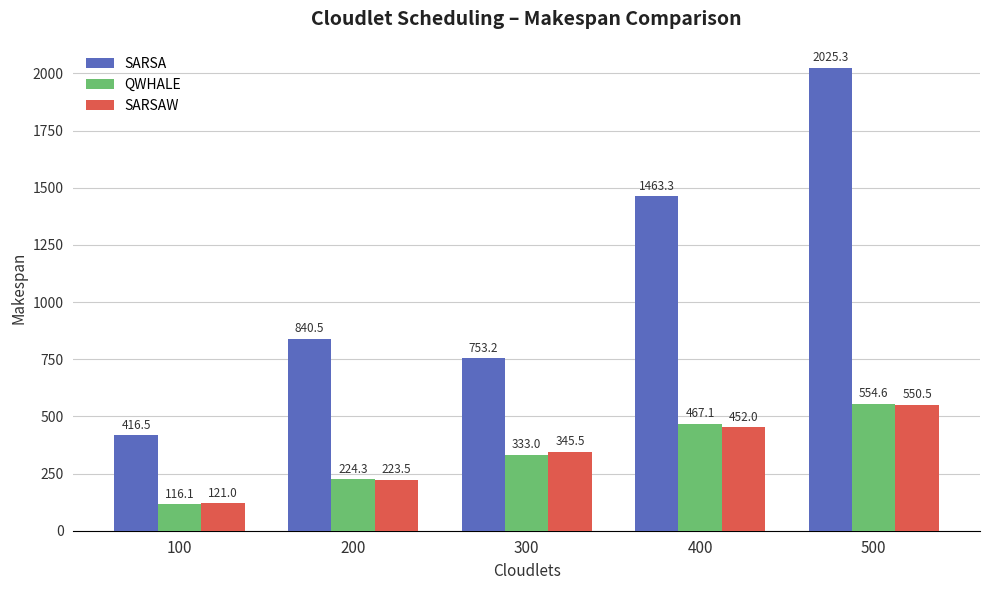

Is the value of SARSAW at 300 greater than the value of SARSA at 500?

No